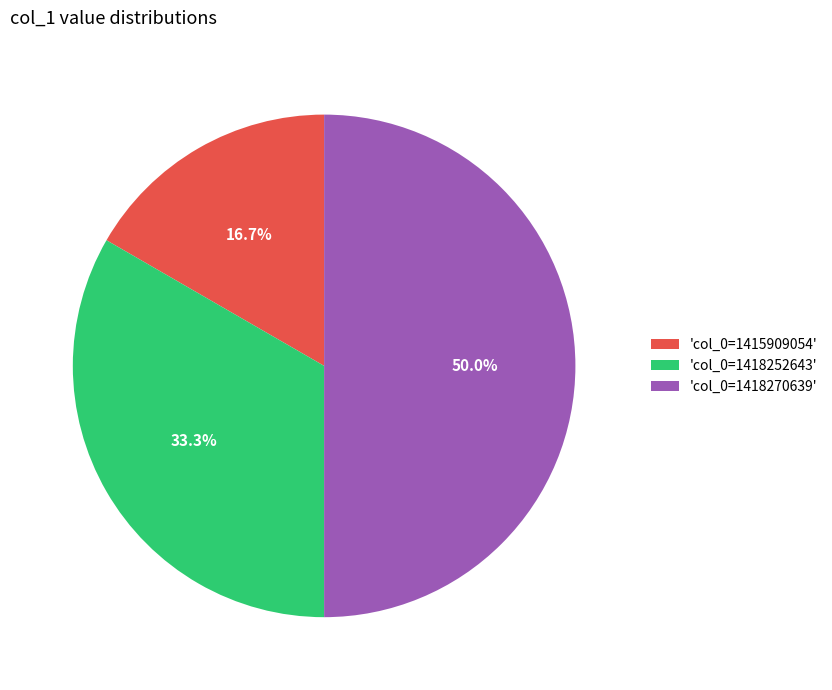

Rank the categories by value from lowest to highest.

'col_0=1415909054', 'col_0=1418252643', 'col_0=1418270639'